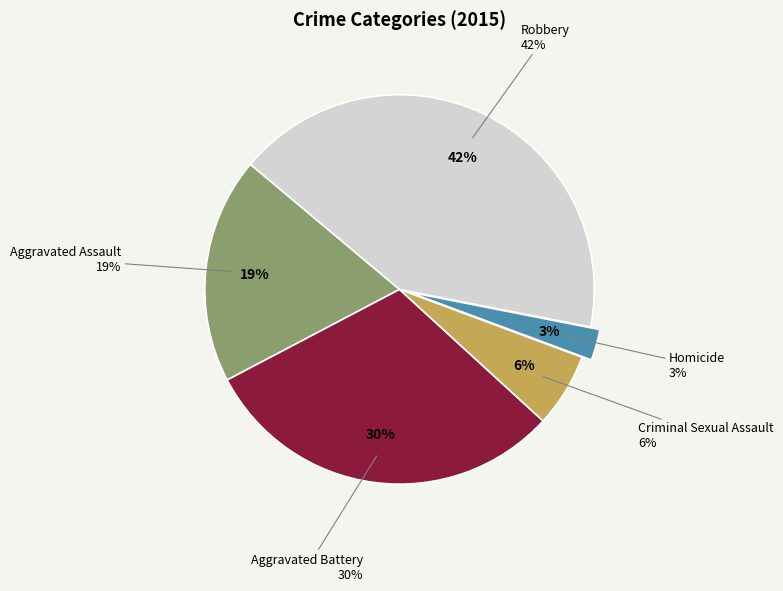

Count the number of slices in the pie.

5